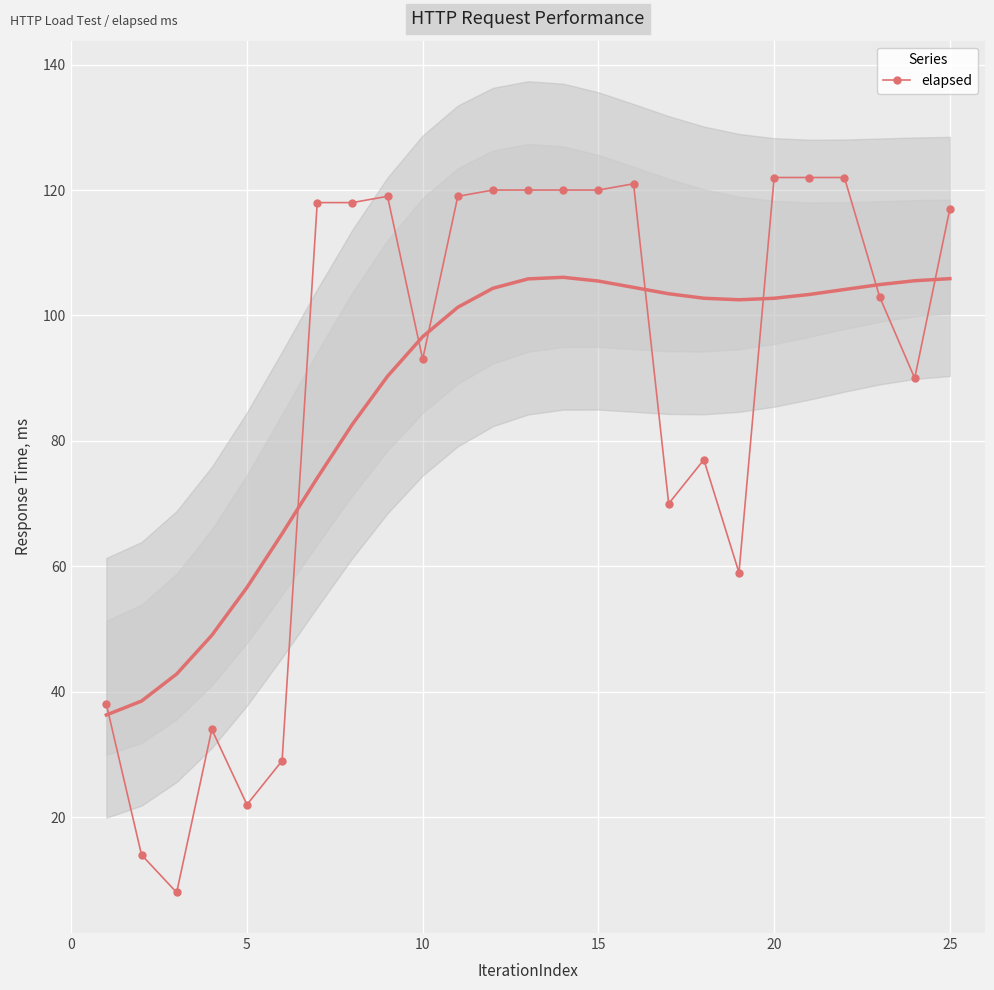

How many series are shown in this chart?

1